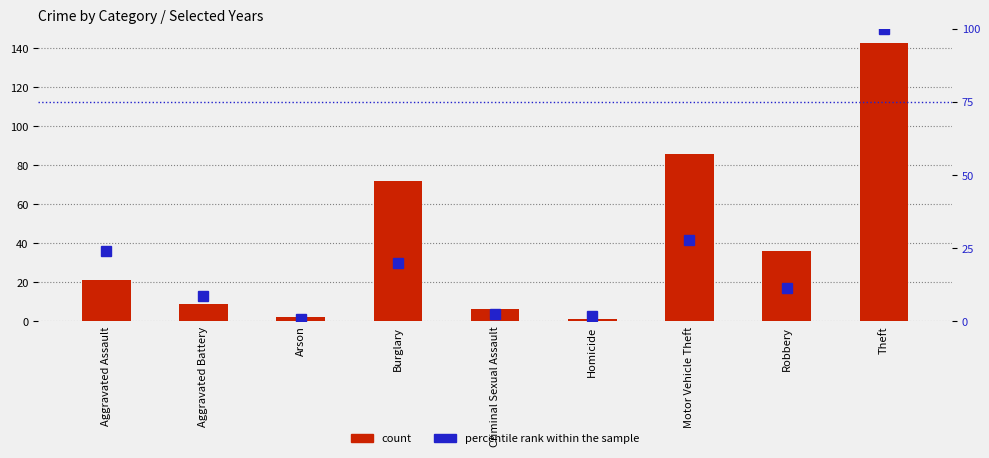

Which has a higher value, Burglary or Aggravated Assault?

Burglary